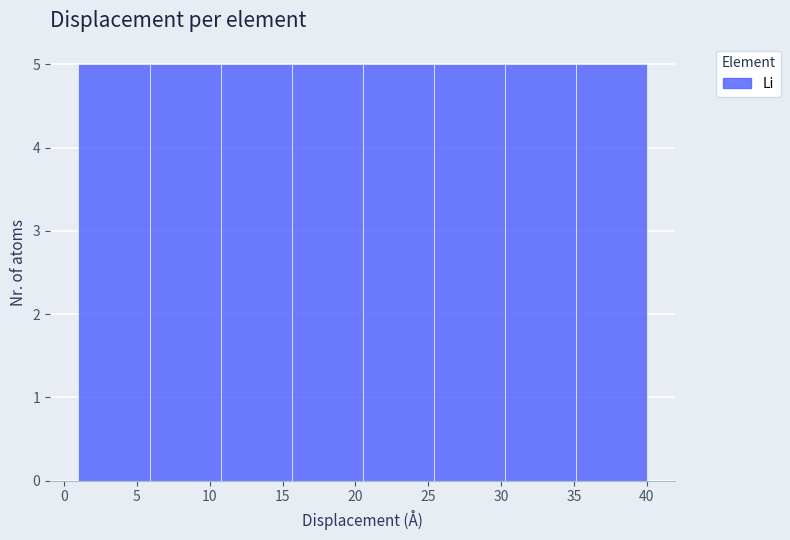

What is the height of the bar covering 15.5 to 20.5 on the x-axis? Neither the bar edges nor the heights are printed on the chart, so give them approximately, as read against the axes.

5